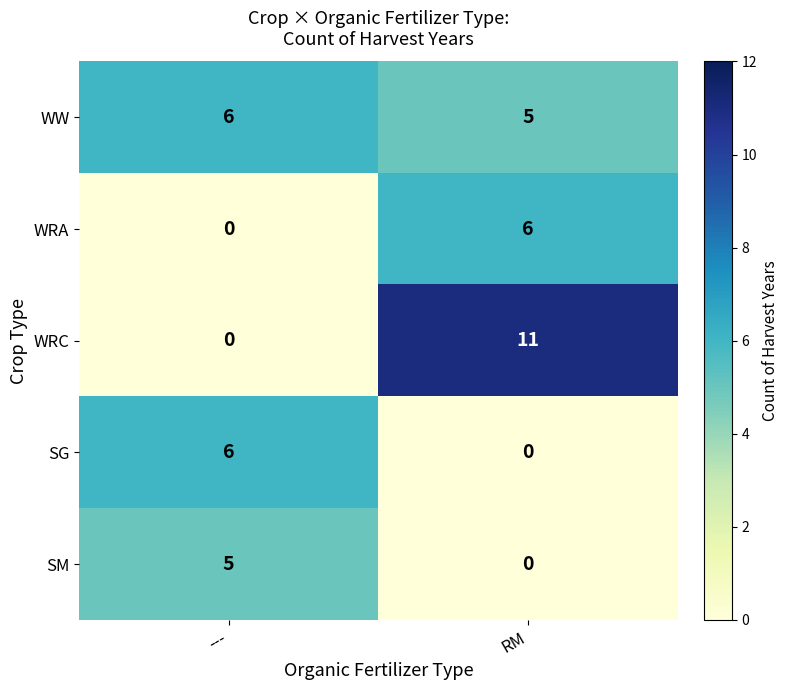

Reading right to left, extract all data points from this chart.

WW: RM=5	---=6
WRA: RM=6	---=0
WRC: RM=11	---=0
SG: RM=0	---=6
SM: RM=0	---=5